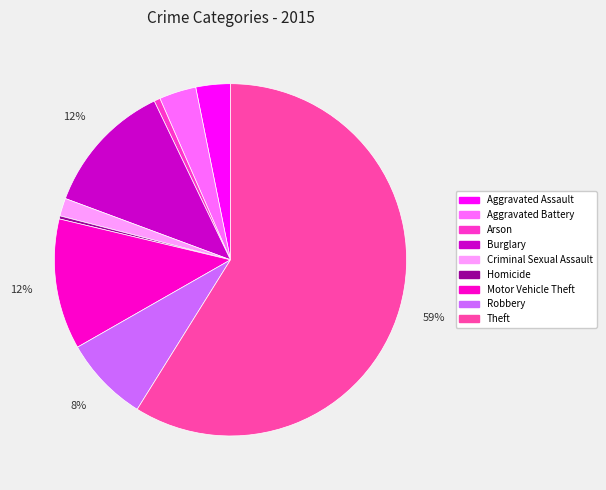

Which category has the smallest portion of the pie?

Homicide